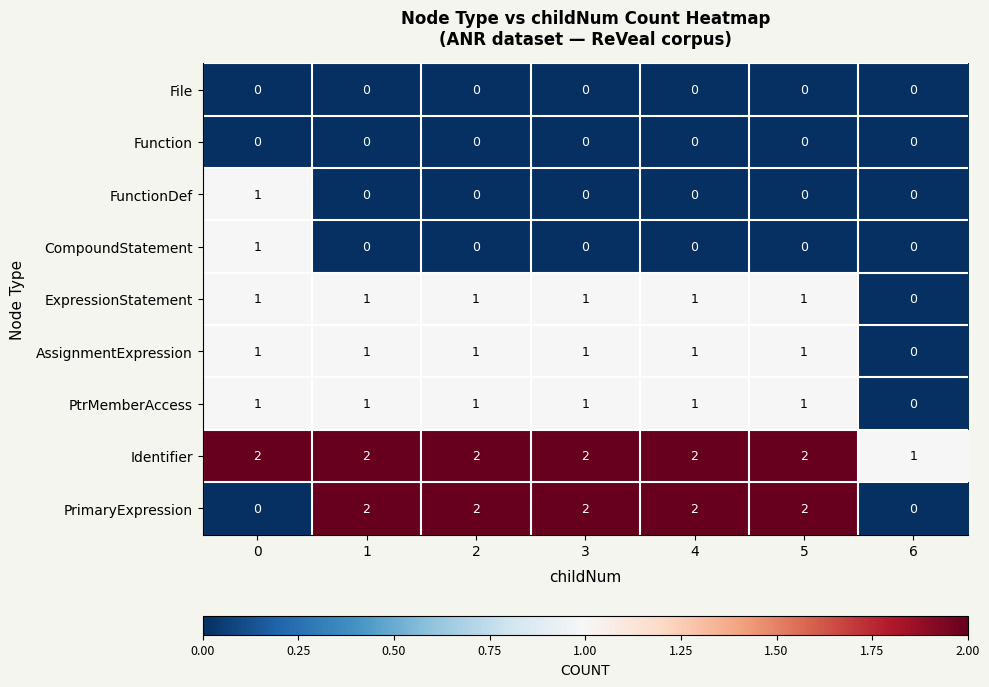

Which series has the largest range (max minus min)?

PrimaryExpression